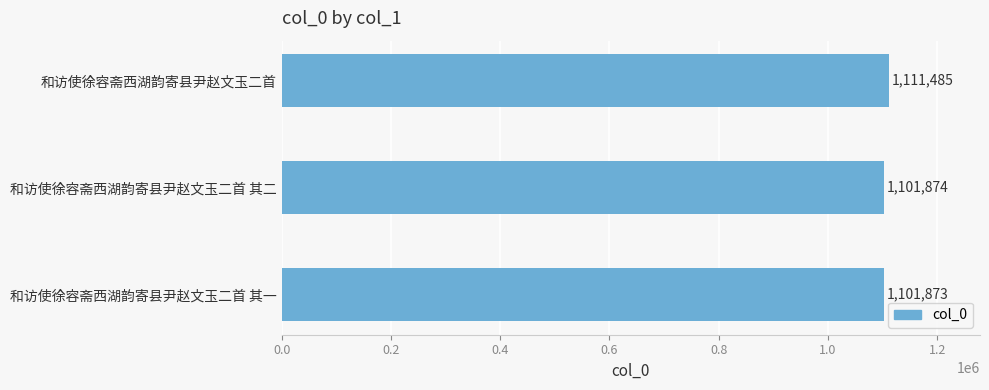

True or false: the data shows 1101874 at 和访使徐容斋西湖韵寄县尹赵文玉二首 其二.

True